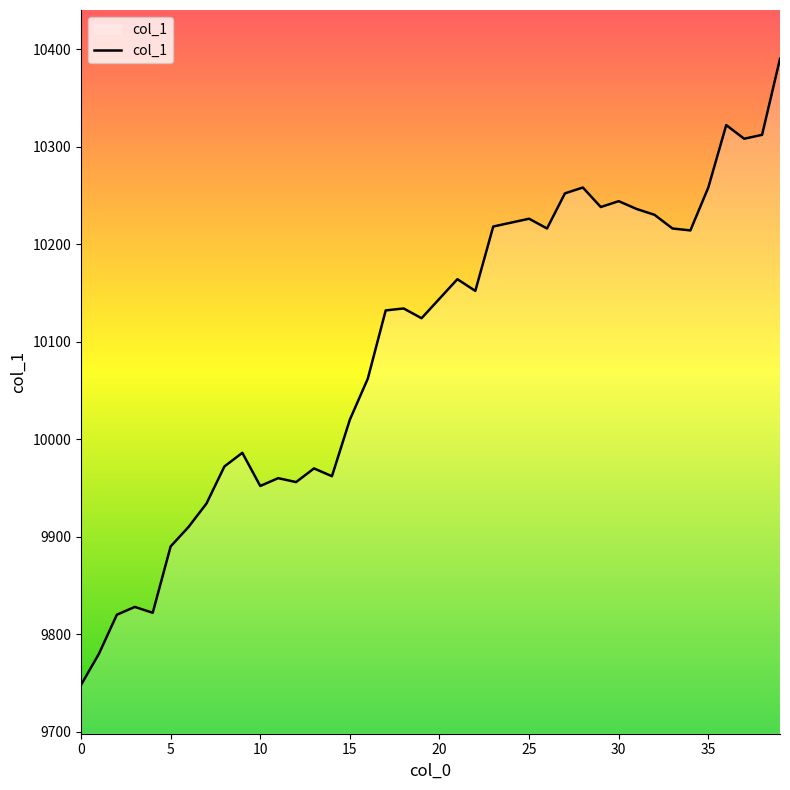

What is the smallest value displayed?

9748